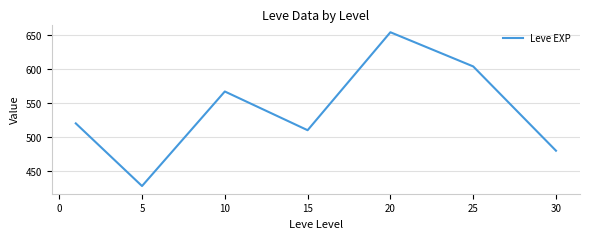

How many lines are shown in the chart?

1